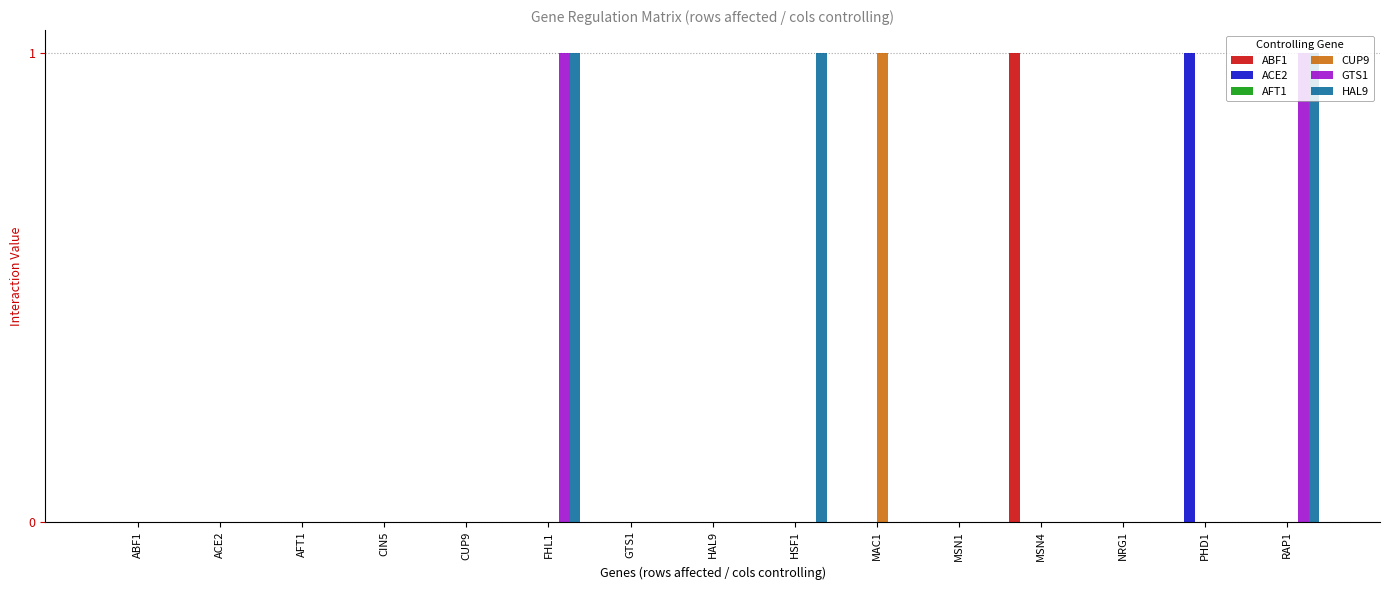

Count the ACE2 values in the range 0 to 1.

15